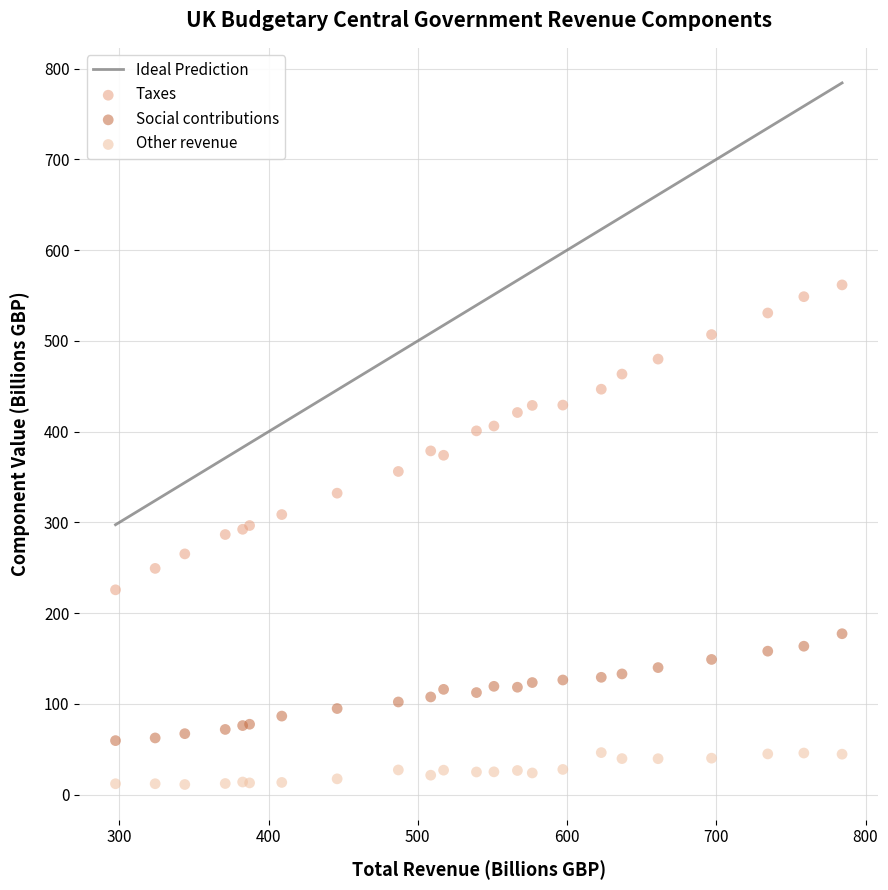

Which series has the widest spread of Y values?

Taxes